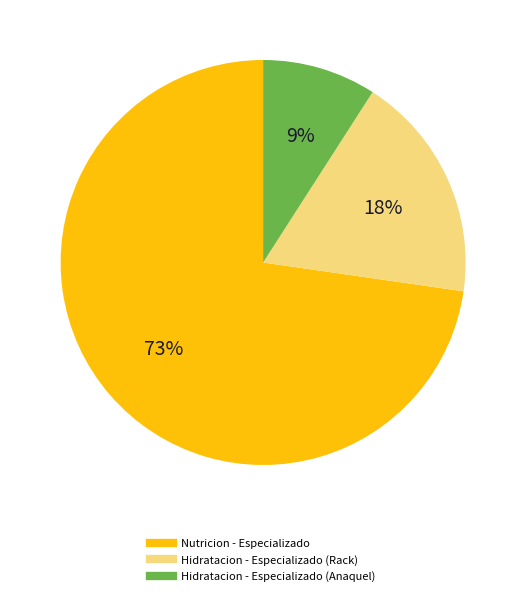

Which slice is the smallest?

Hidratacion - Especializado (Anaquel)